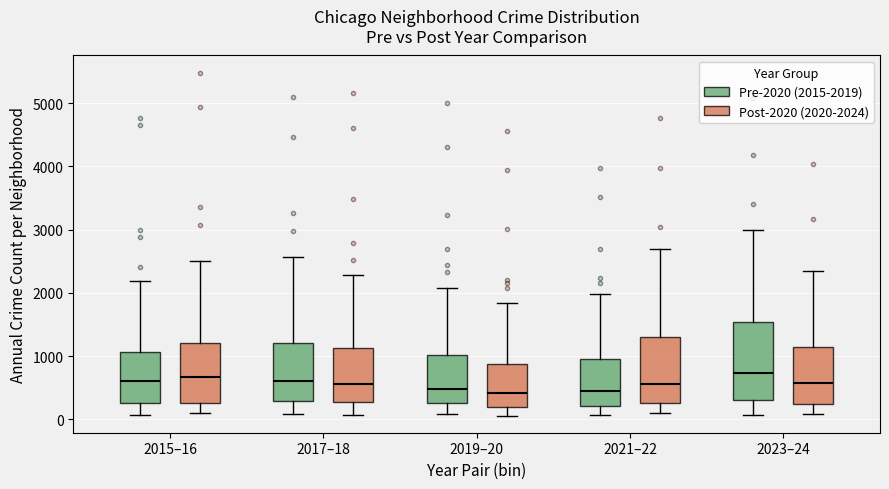

Which box is the tallest, from its lower edge to its upper edge?

2023–24 (Pre-2020 (2015-2019))